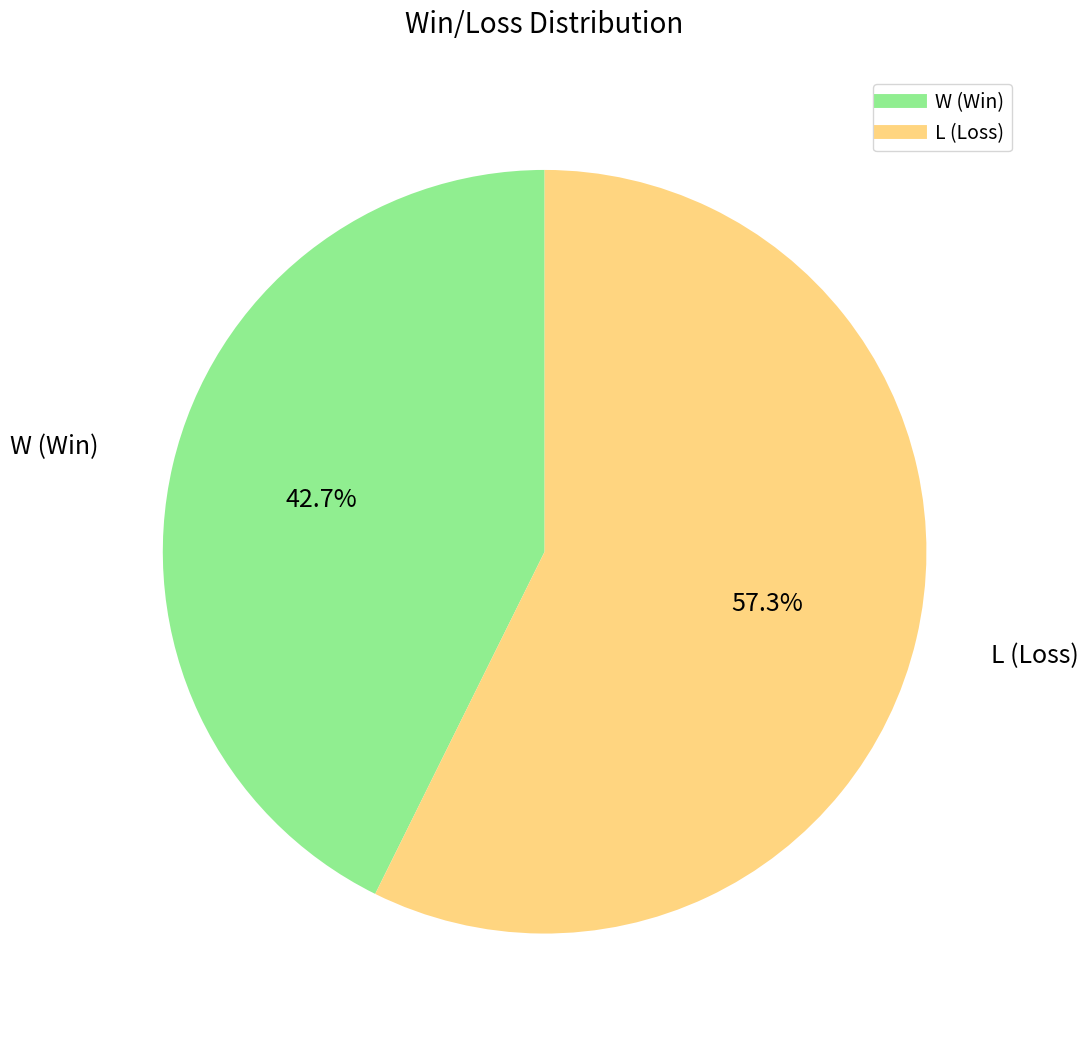

Which slice is the smallest?

W